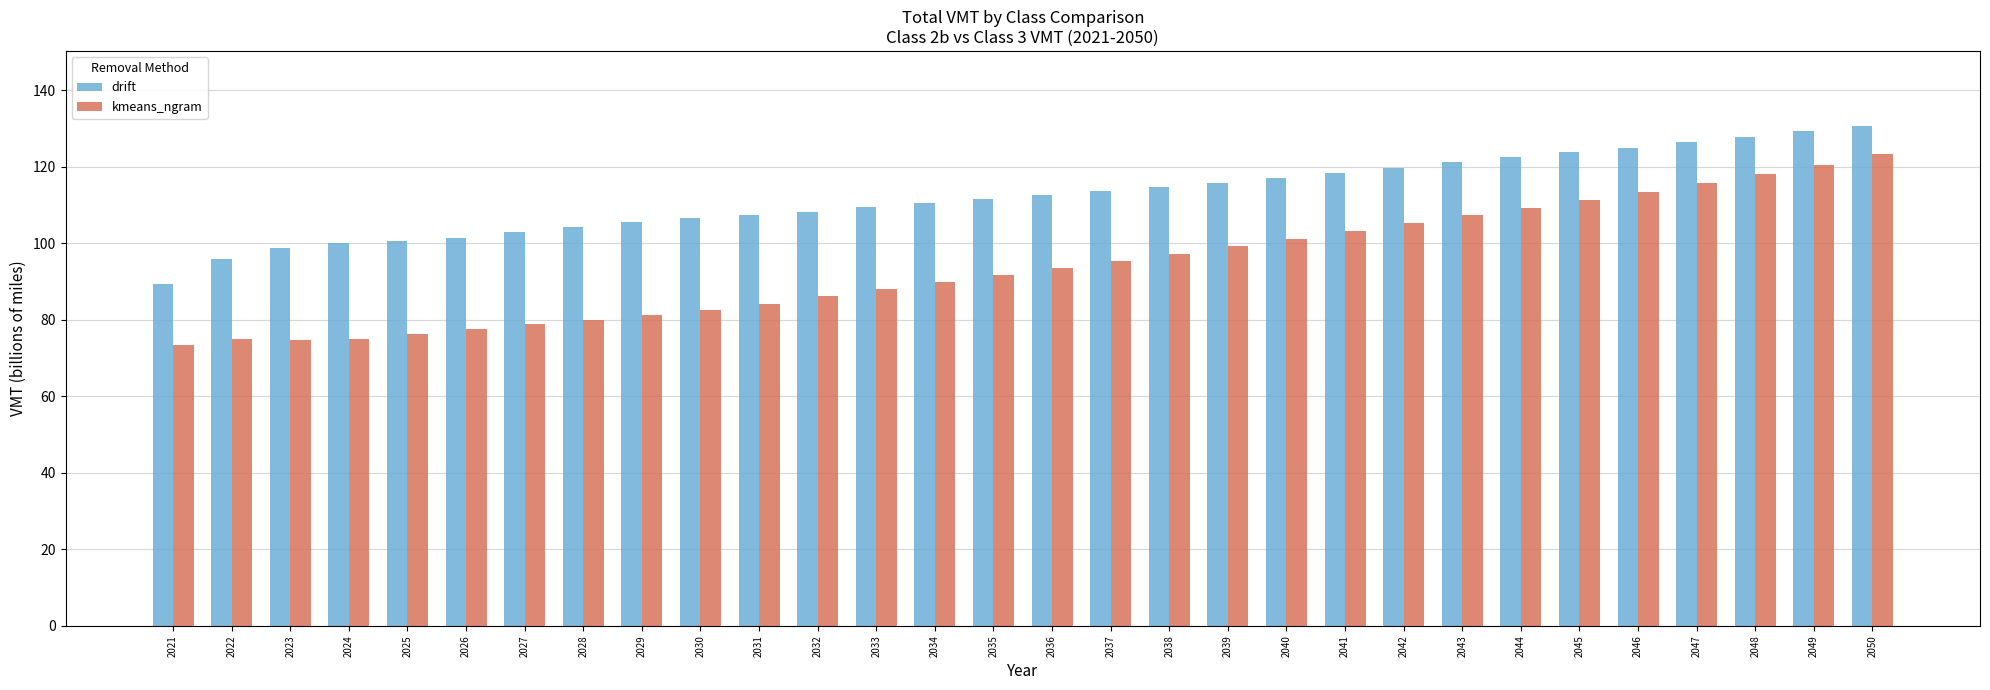

What is the sum of all kmeans_ngram values?

2828.6